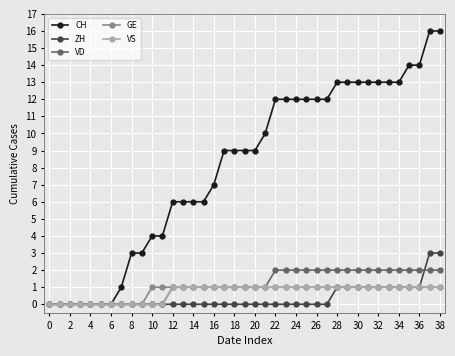

How many data points does each series have?

39